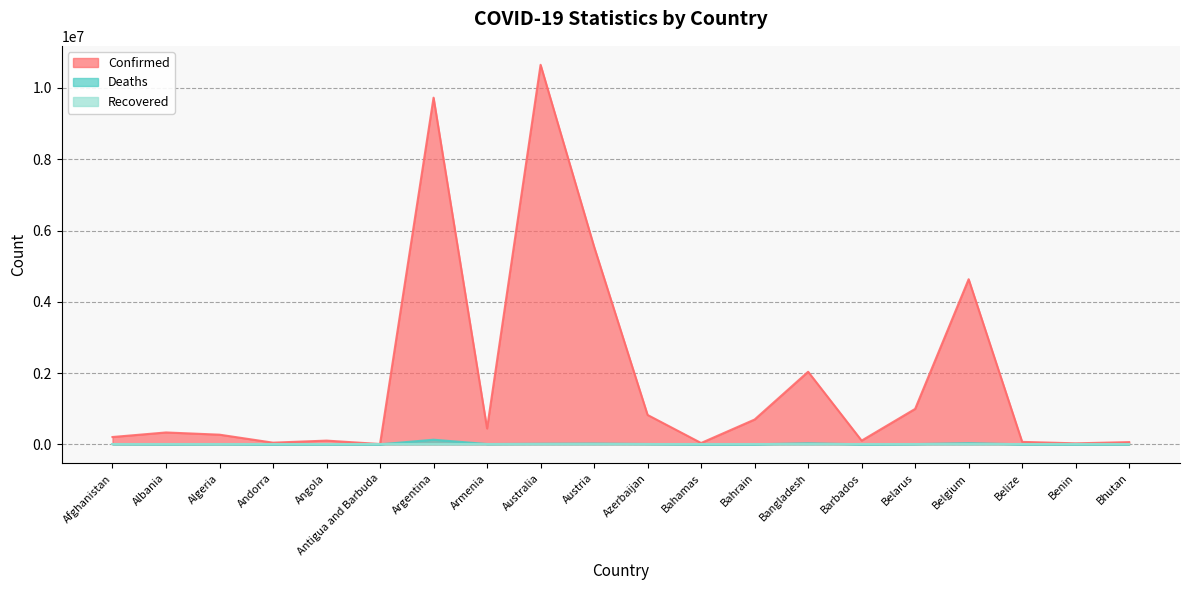

Between Angola and Azerbaijan, which is larger?

Azerbaijan